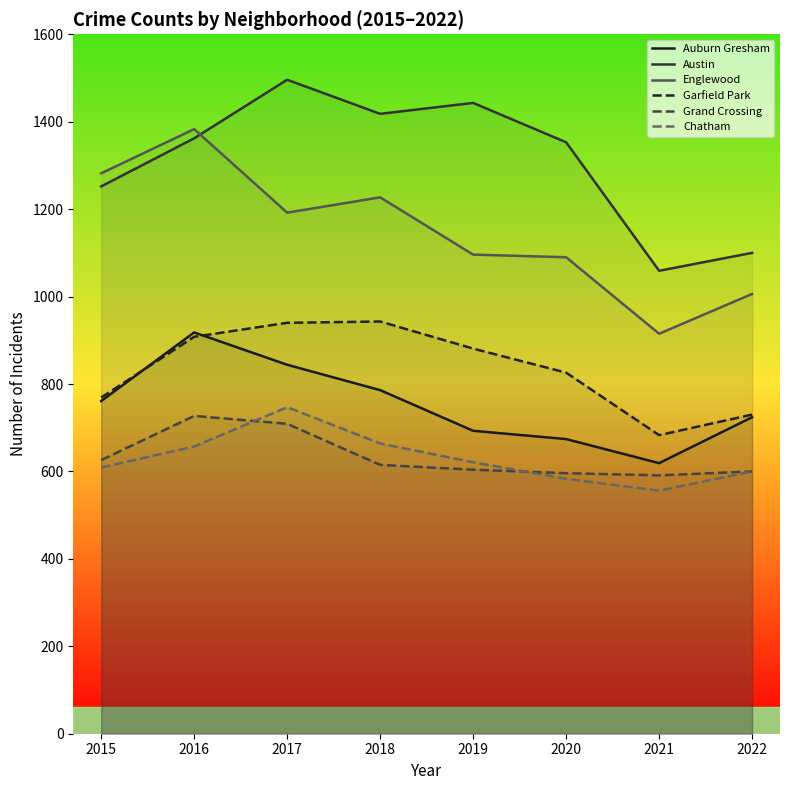

Which series has the widest spread of values?

Englewood